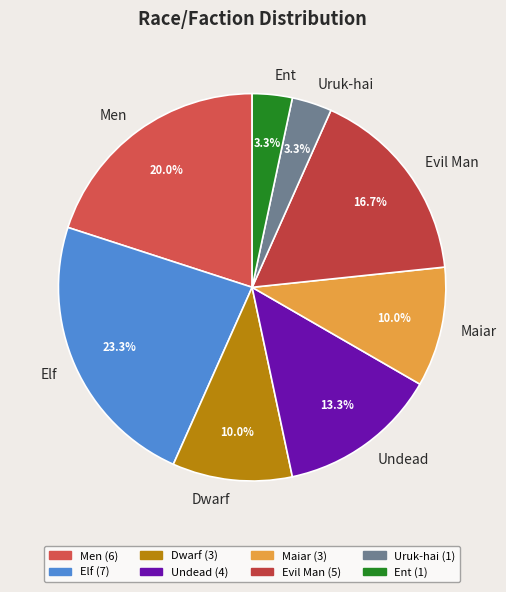

Which category has the biggest portion of the pie?

Elf